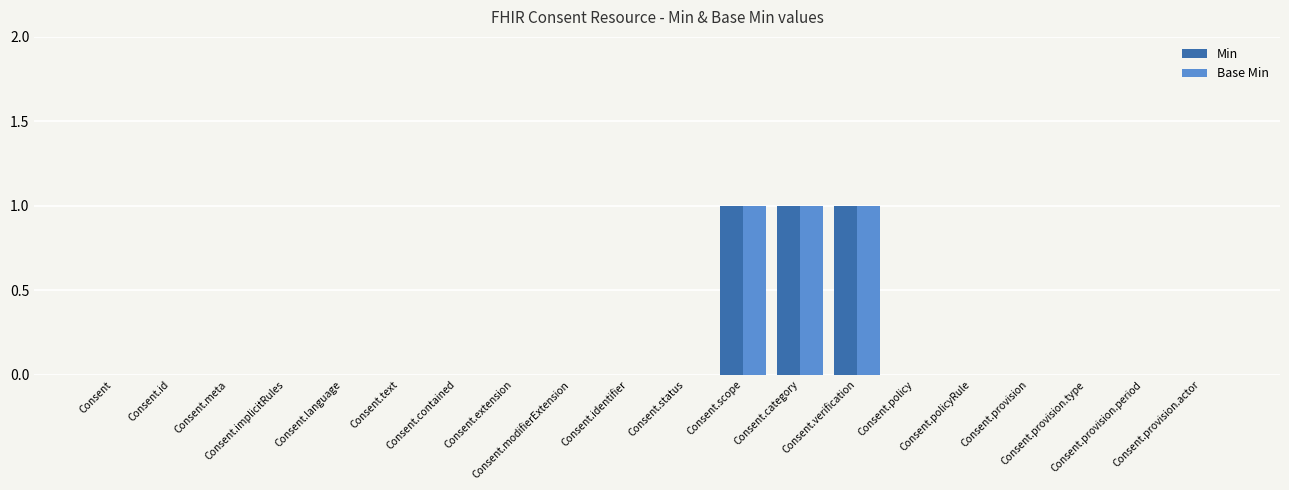

How many series are shown in this chart?

2